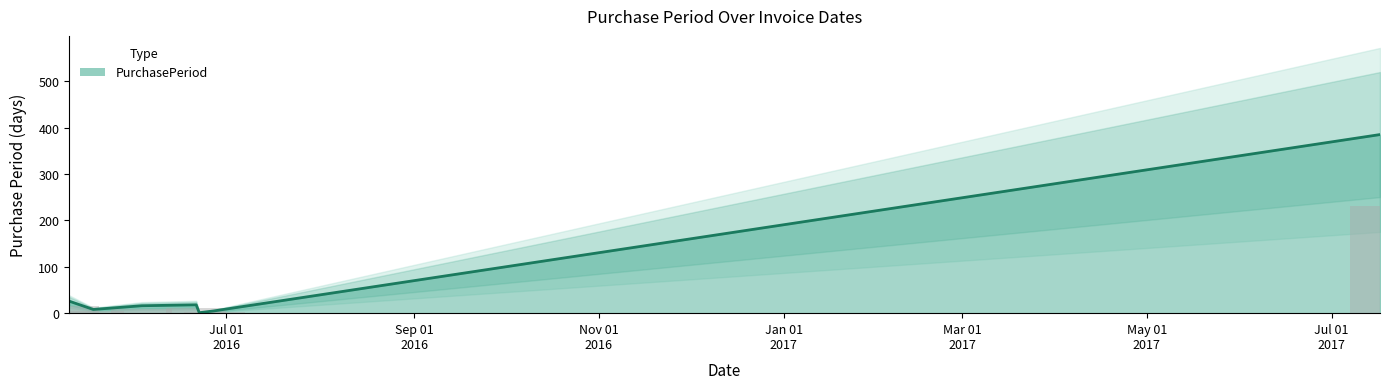

What is the difference between the maximum and minimum values?

384